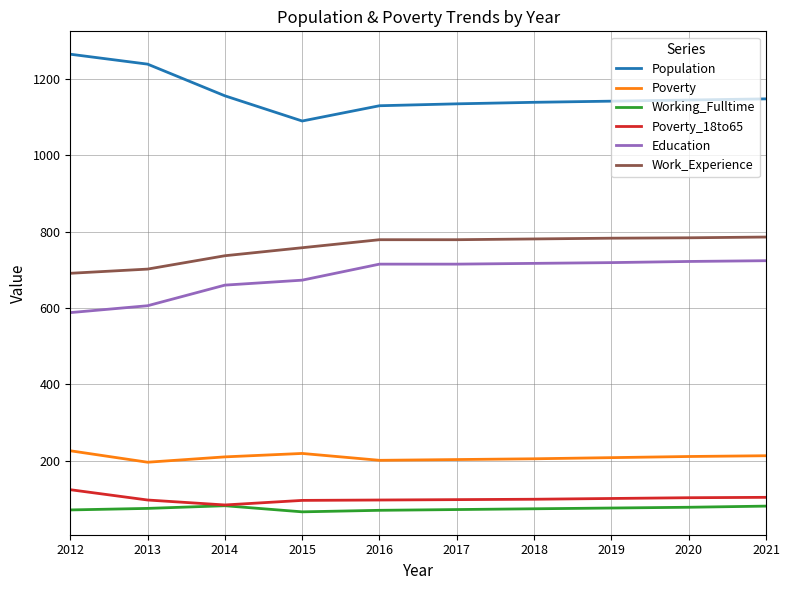

What is the difference between the highest and lowest values at 2014?

1074